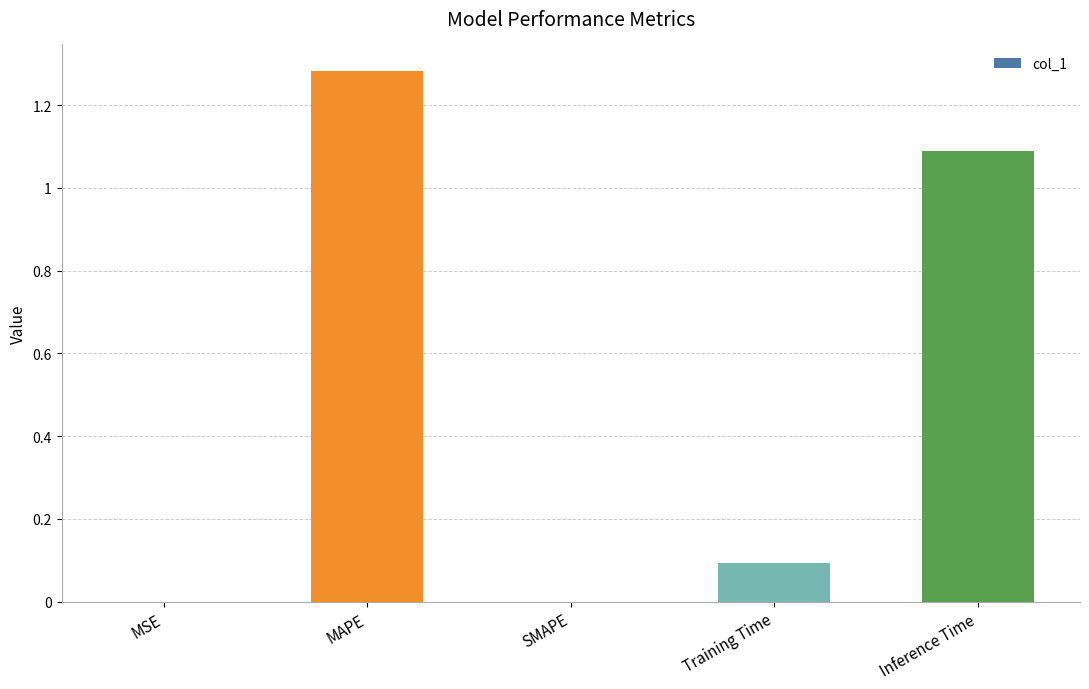

What is the difference between the values at MAPE and Training Time?

1.2